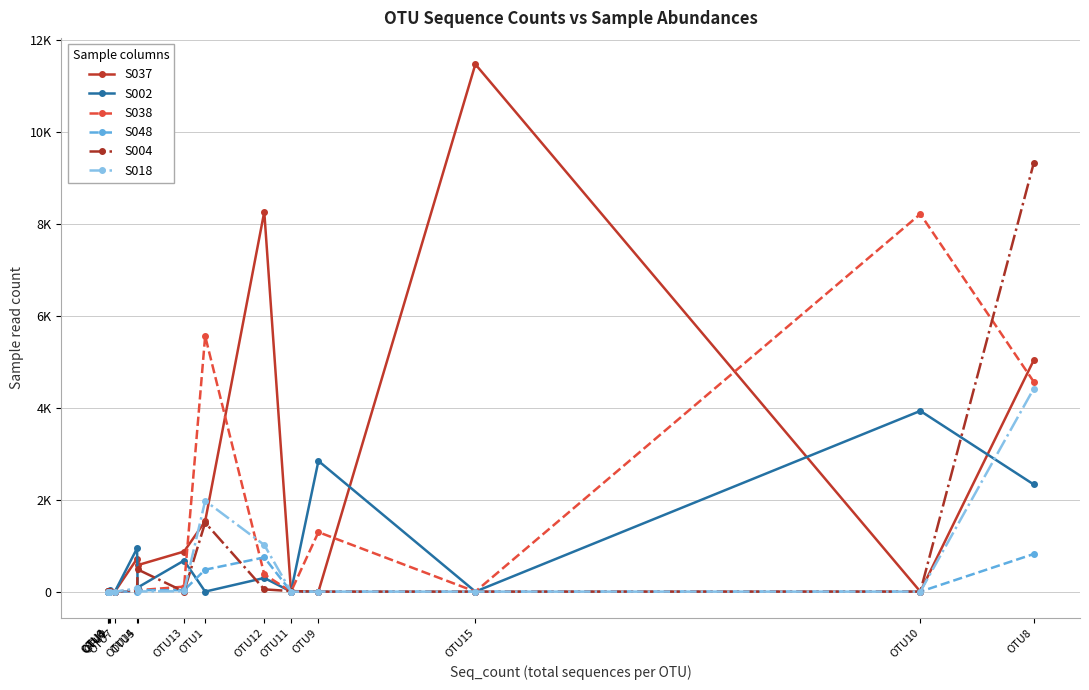

Which category has the highest value in the S037 series?

OTU15